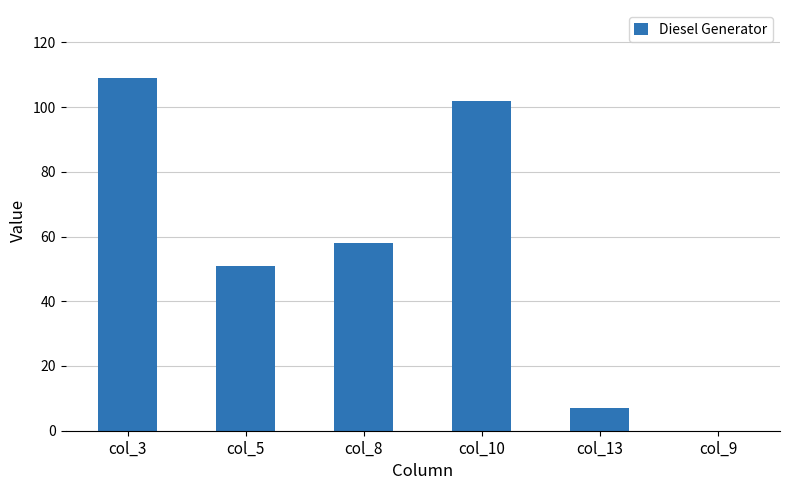

What is the difference between the values at col_10 and col_5?

51